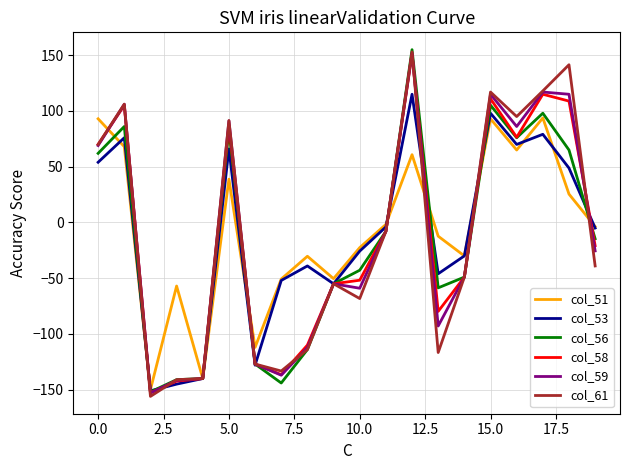

What is the greatest value displayed?

155.0